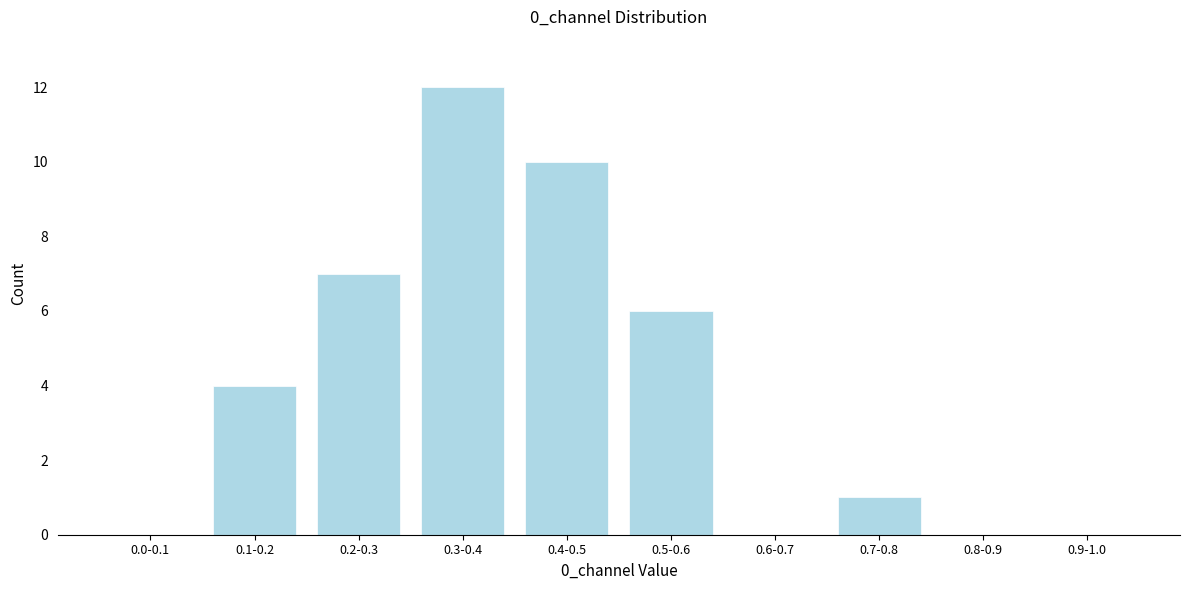

Reading right to left, extract all data points from this chart.

0.9-1.0=0	0.8-0.9=0	0.7-0.8=1	0.6-0.7=0	0.5-0.6=6	0.4-0.5=10	0.3-0.4=12	0.2-0.3=7	0.1-0.2=4	0.0-0.1=0